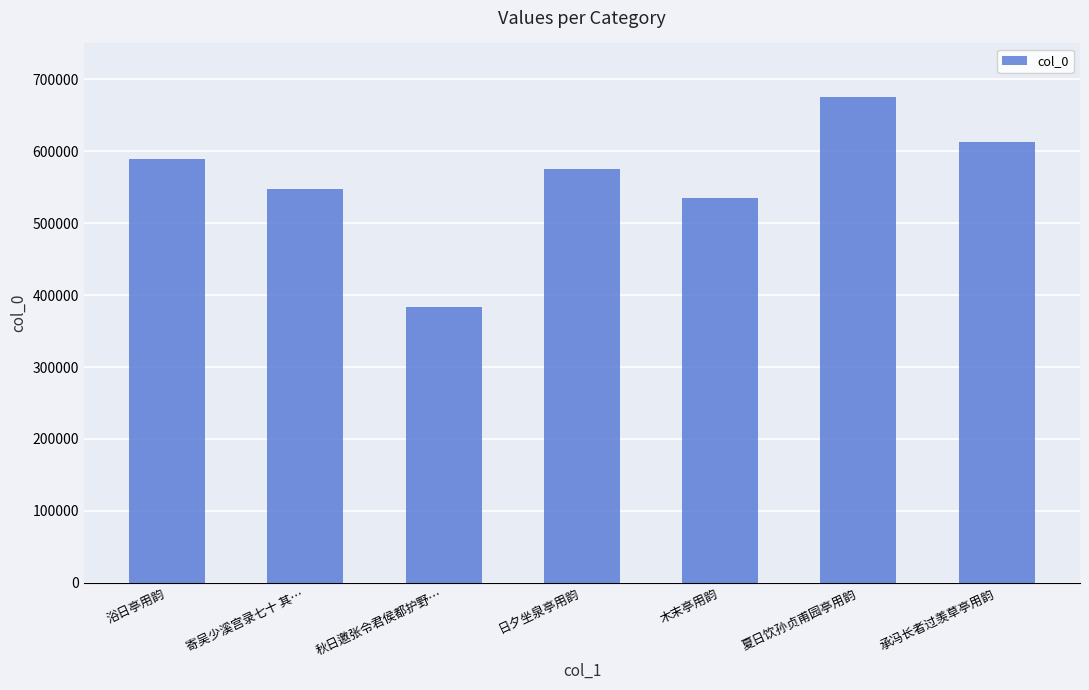

Reading left to right, transcribe all the data shown in this chart.

浴日亭用韵=589103	寄吴少溪宫录七十 其…=547840	秋日邀张令君侯都护野…=383105	日夕坐泉亭用韵=575062	木末亭用韵=535140	夏日饮孙贞甫园亭用韵=675394	承冯长者过羡草亭用韵=613089